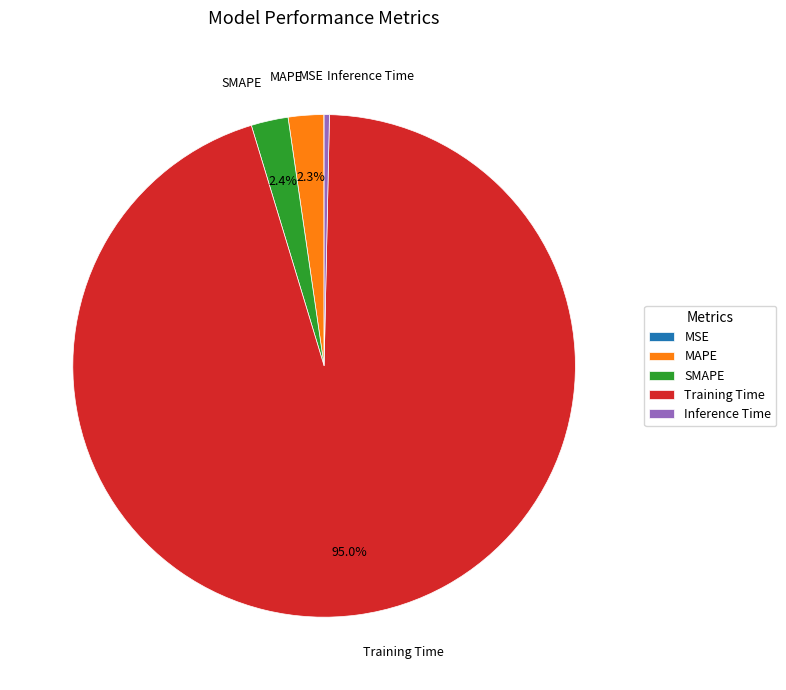

To the nearest percent, what is the average slice percentage?

20%